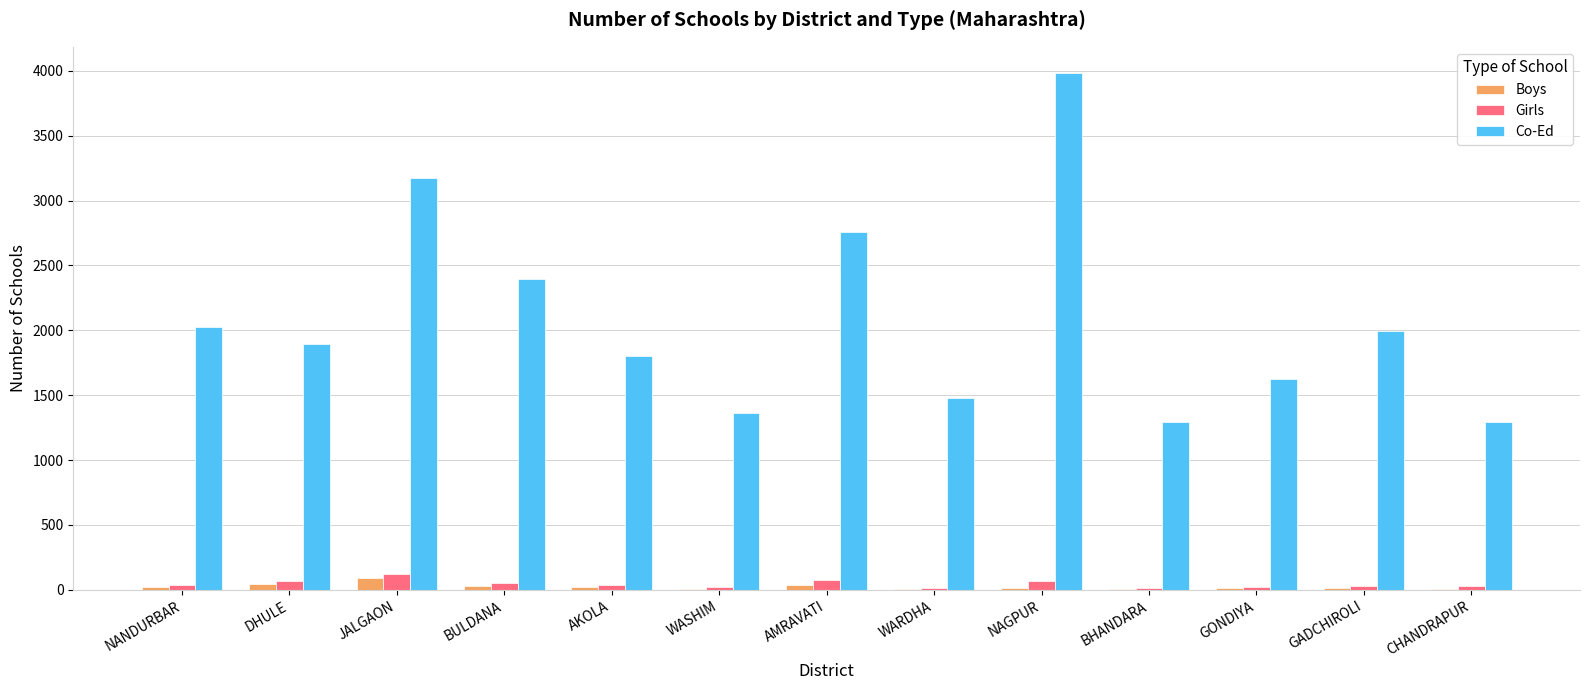

Which series has the largest total across all categories?

Co-Ed